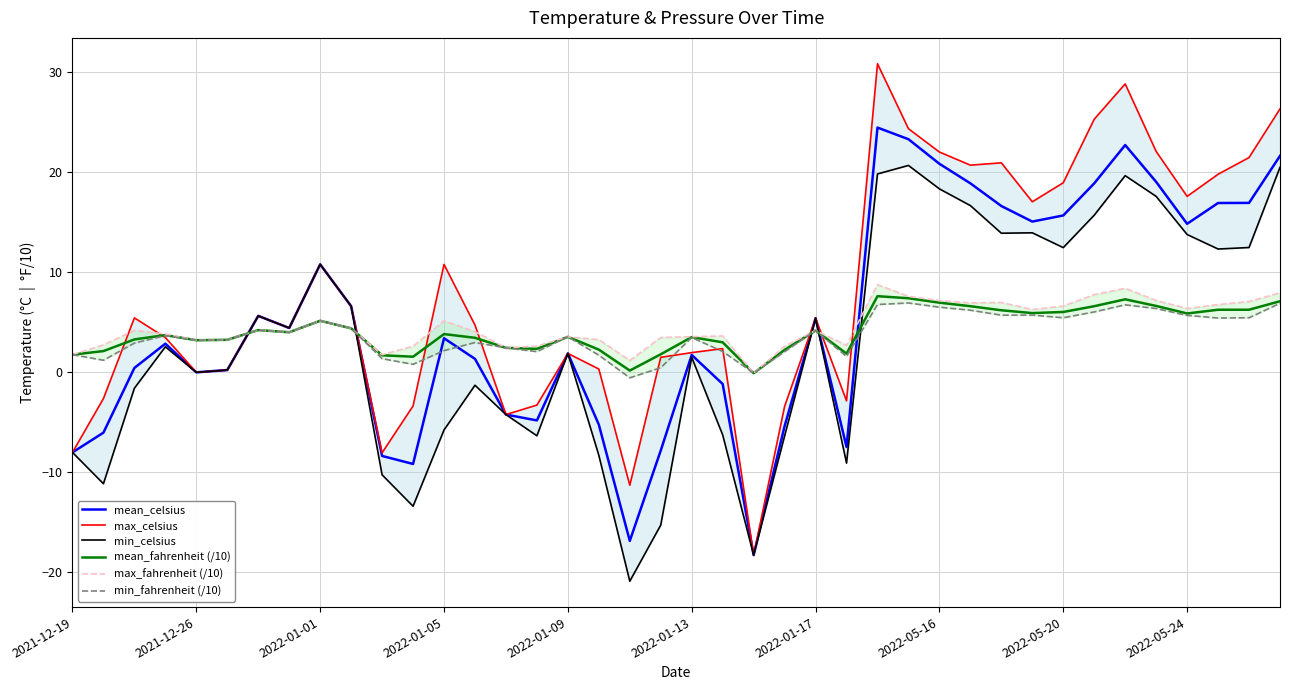

True or false: min_fahrenheit (/10) and mean_fahrenheit (/10) cross at least once.

False